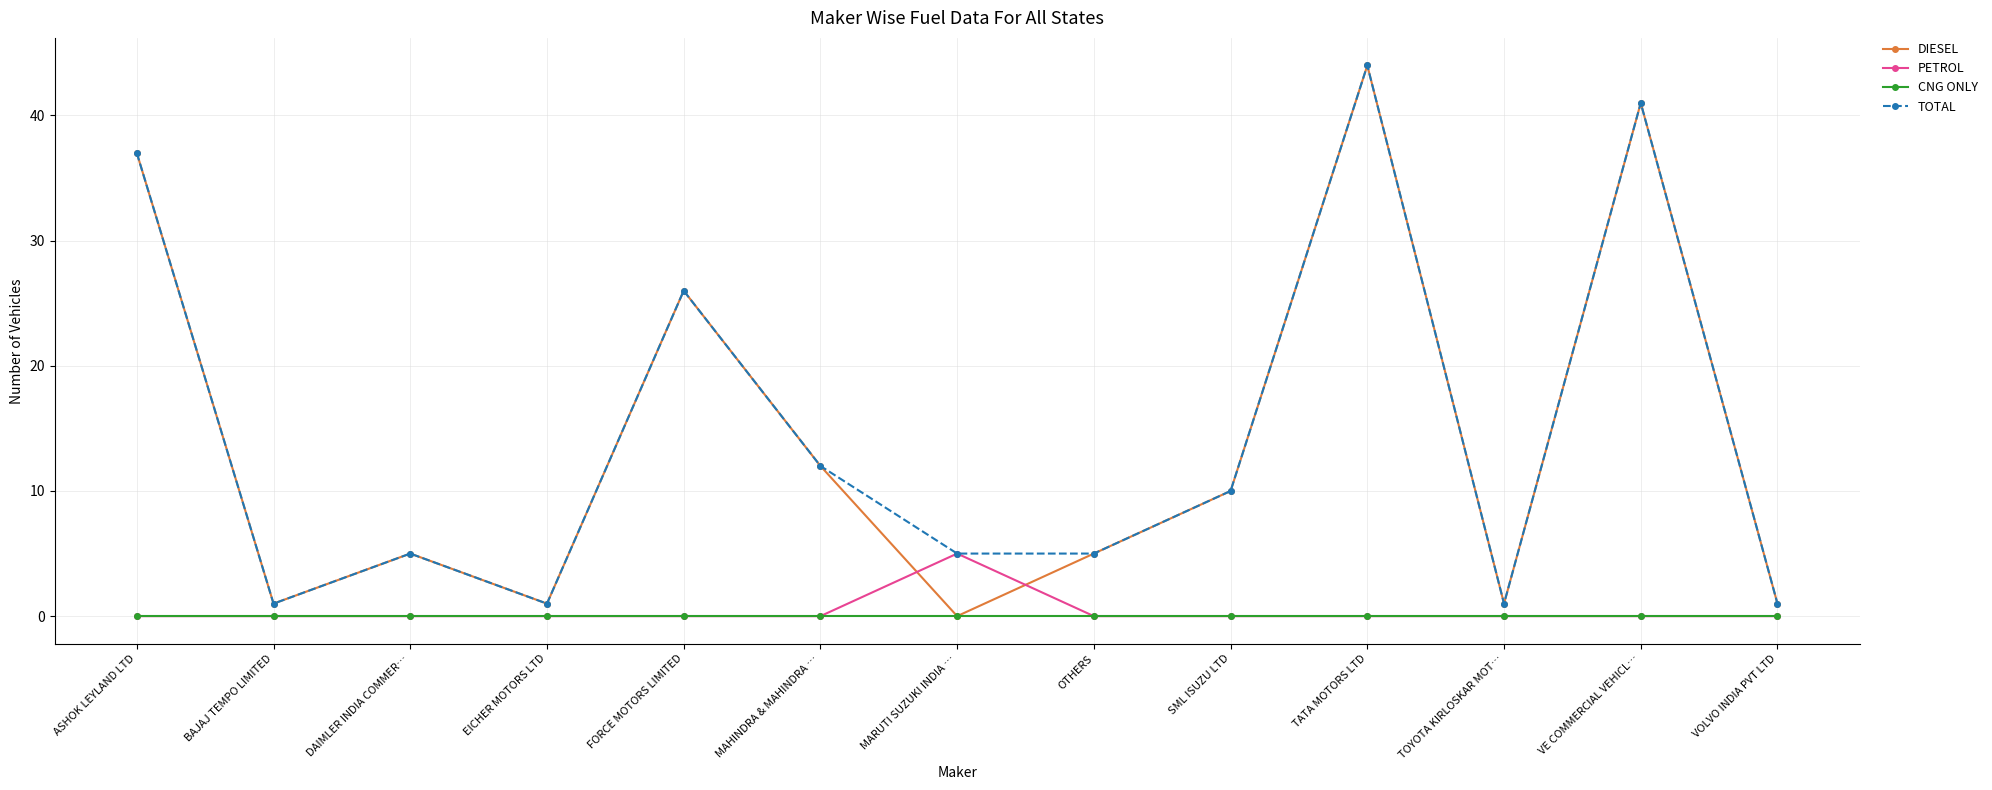

Which series has the widest spread of values?

DIESEL